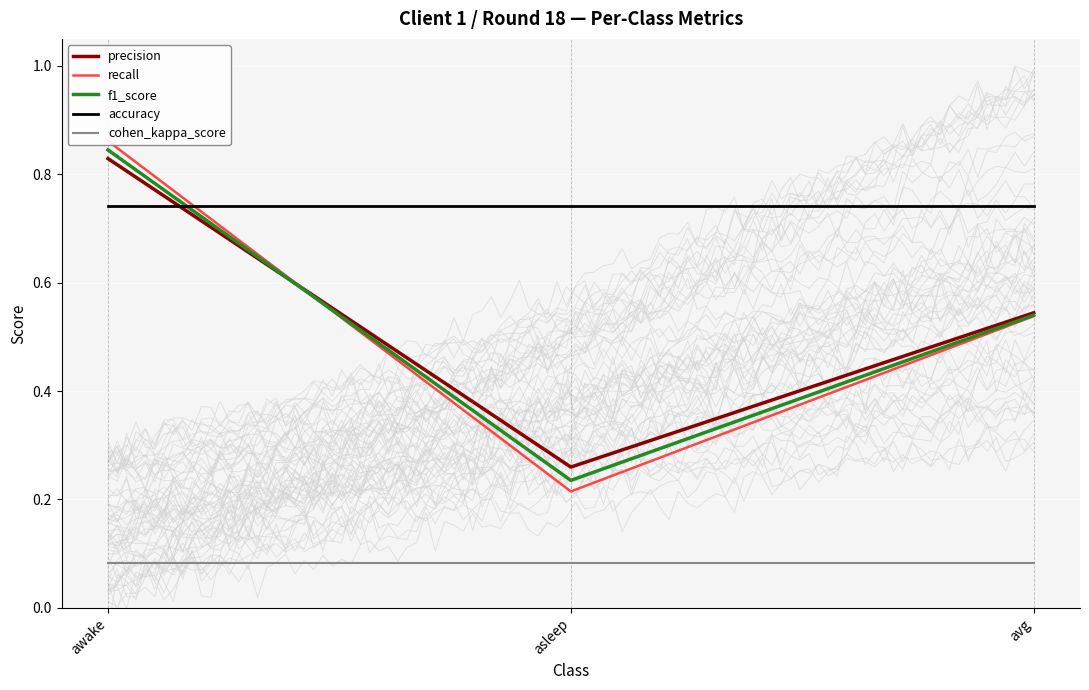

At how many categories does at least one series exceed 0?

3